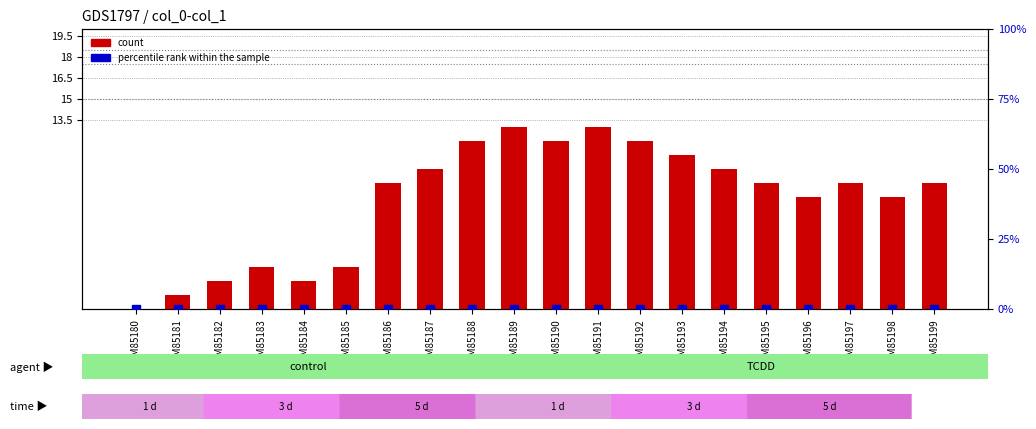

At which category is the sum across all series the highest?

GSM85189